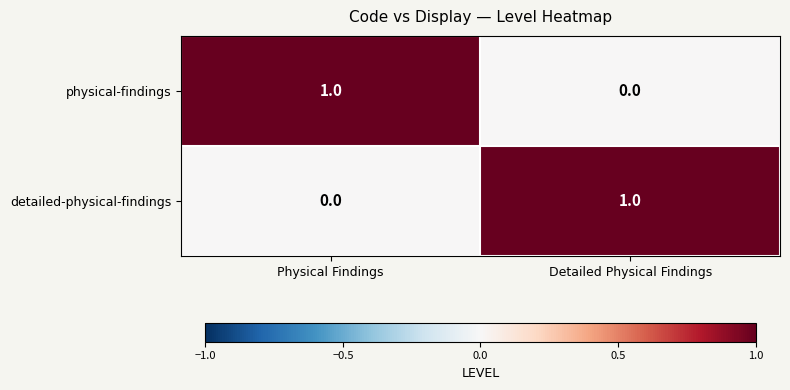

At Detailed Physical Findings, list the series in order from smallest to largest.

physical-findings, detailed-physical-findings